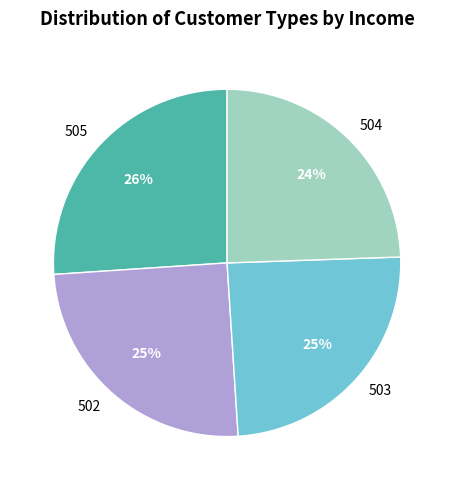

What is the ratio of the value at 504 to the value at 505?

0.9